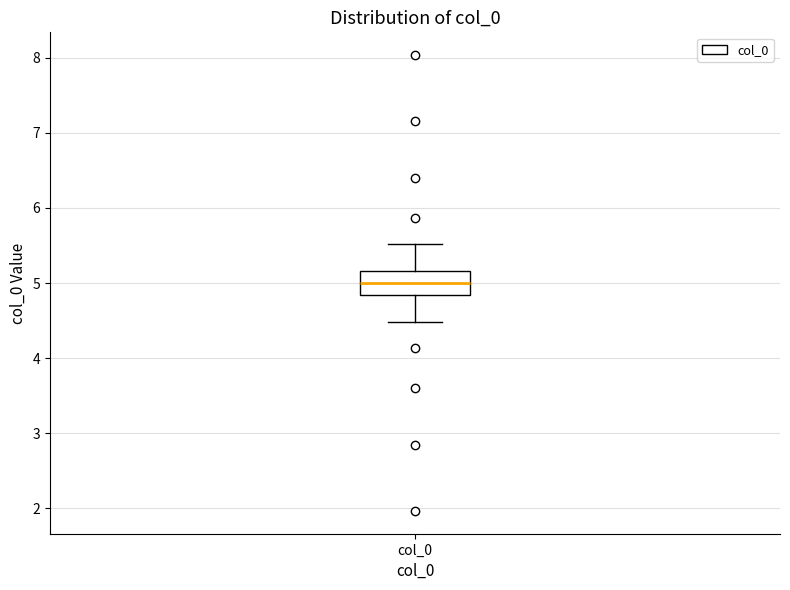

Where does the upper whisker of the box for col_0 end on the y-axis? The values are not printed on the chart, so give them approximately, as read against the axis.

5.5